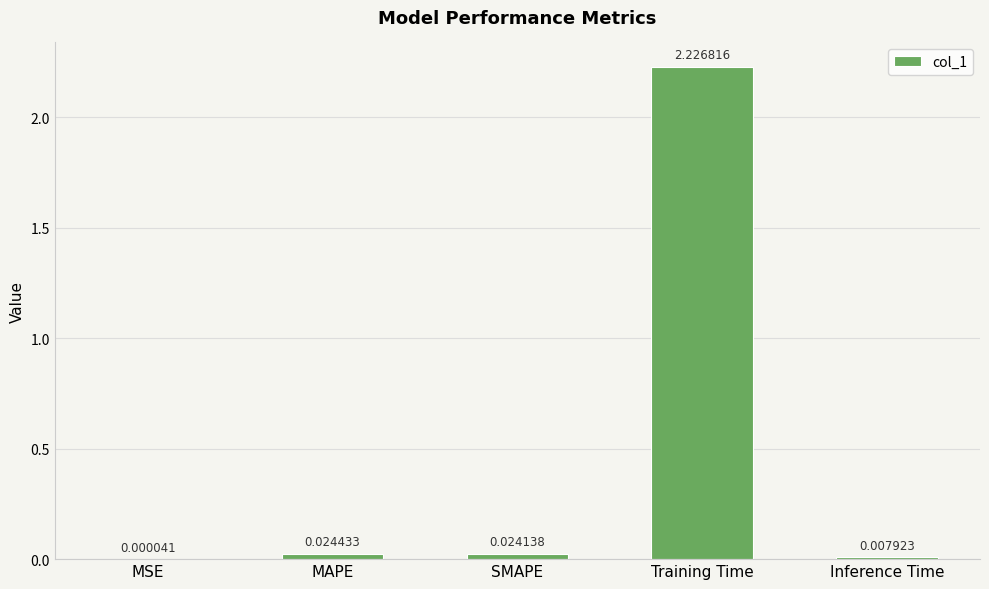

Which has a higher value, Inference Time or MAPE?

MAPE